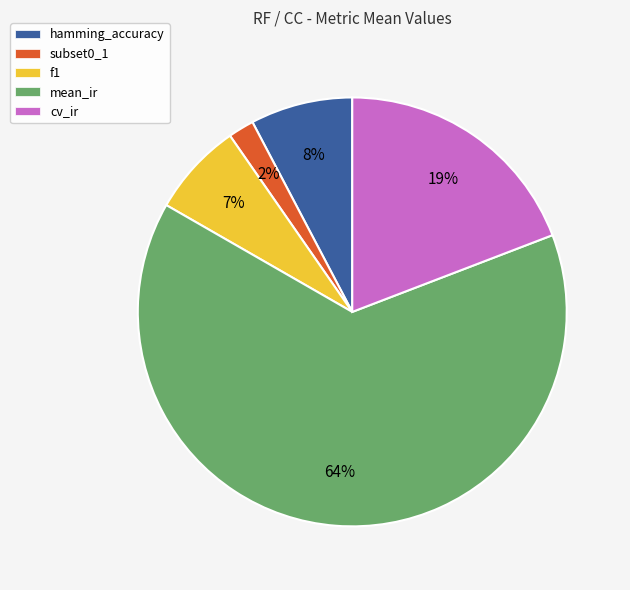

Does cv_ir represent more than half of the total?

No